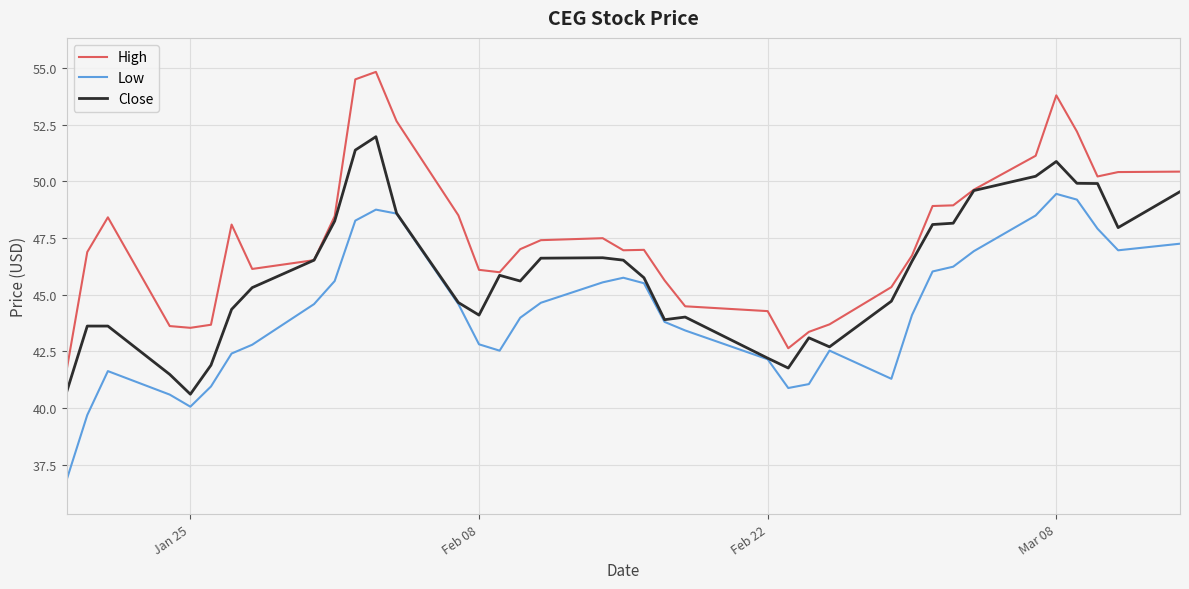

Rank the series by their maximum value, from highest to lowest.

High, Close, Low